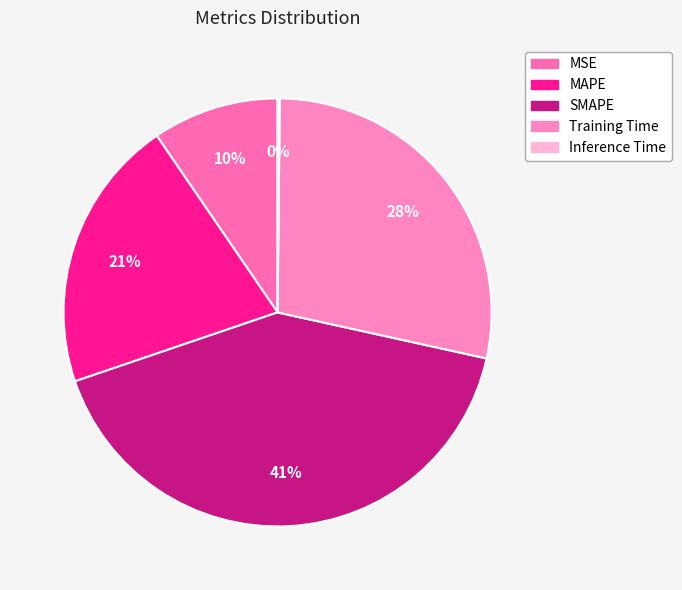

Which category has the smallest portion of the pie?

Inference Time